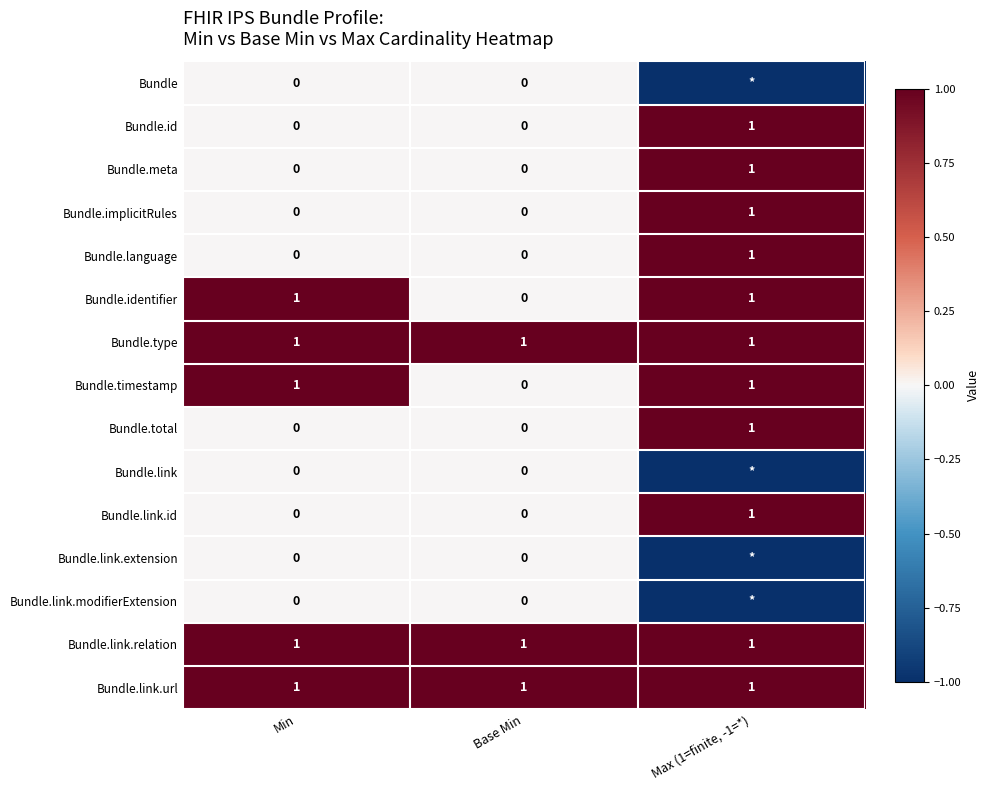

Is the value of Bundle.link.url at Base Min greater than the value of Bundle.link at Min?

Yes